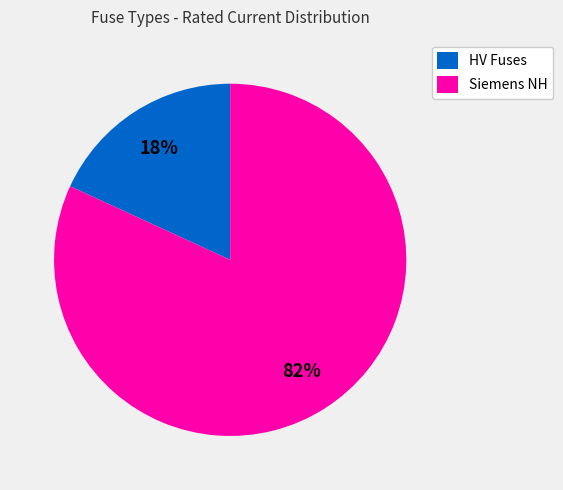

Does HV Fuses represent more than half of the total?

No